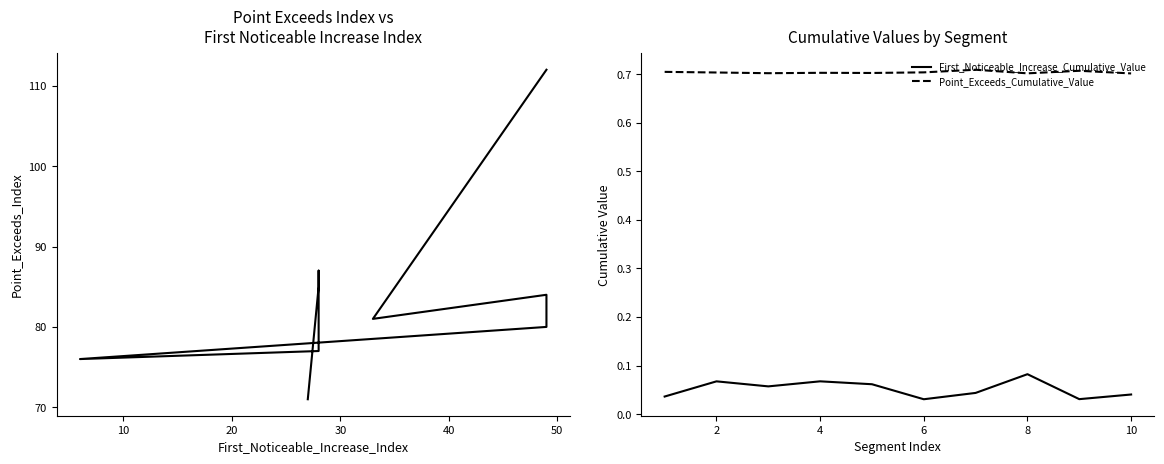

True or false: First_Noticeable_Increase_Cumulative_Value and Point_Exceeds_Cumulative_Value intersect in this chart.

False